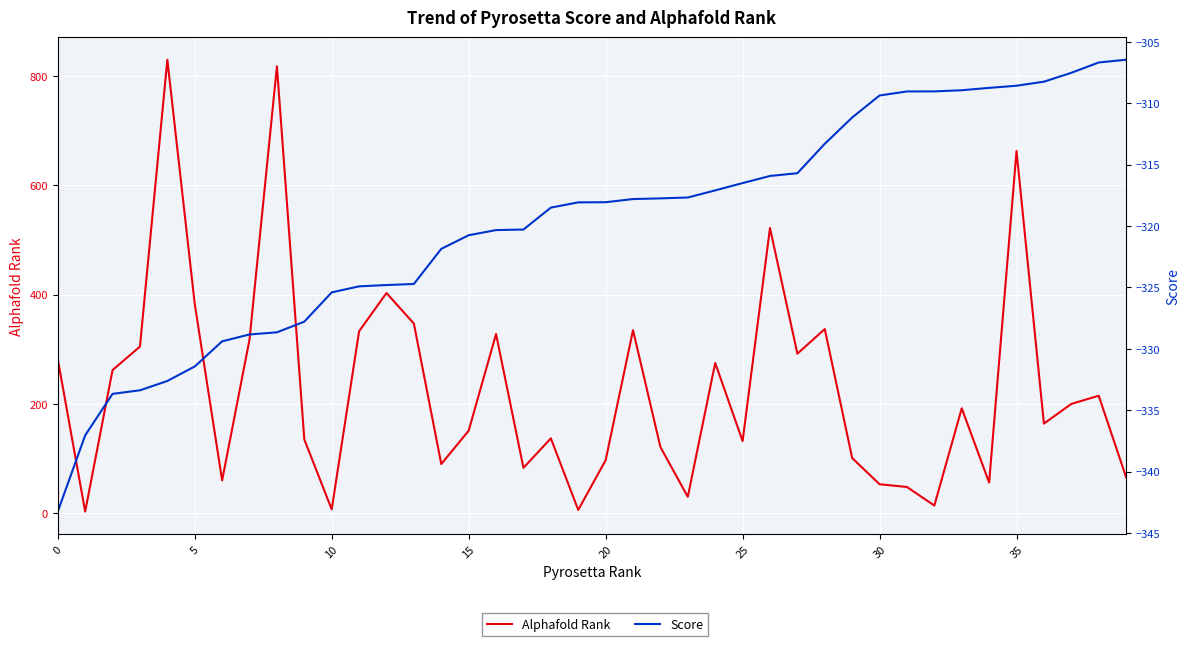

True or false: Score has a value of -170.8 at 5.

False